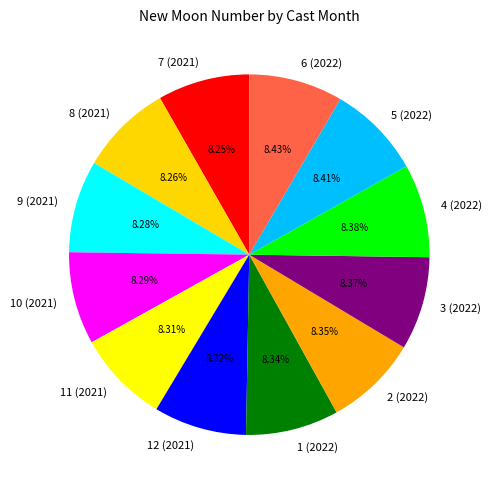

Approximately how many times larger is the value at 6 (2022) compared to 7 (2021)?

1.0